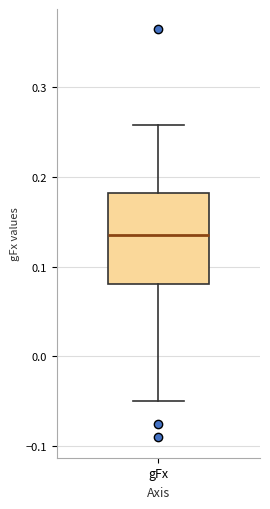

Read this box plot against the y-axis: the position of the median line, the range covered by the box, and the ends of both whiskers. The values are not printed on the chart, so give them approximately, as read against the axis.

median 0.14, box 0.08 to 0.18, whiskers -0.05 to 0.26